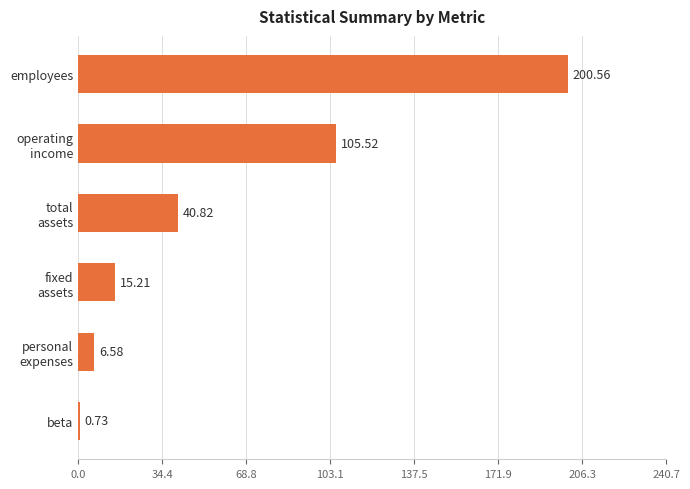

Which label corresponds to the smallest value in the chart?

beta